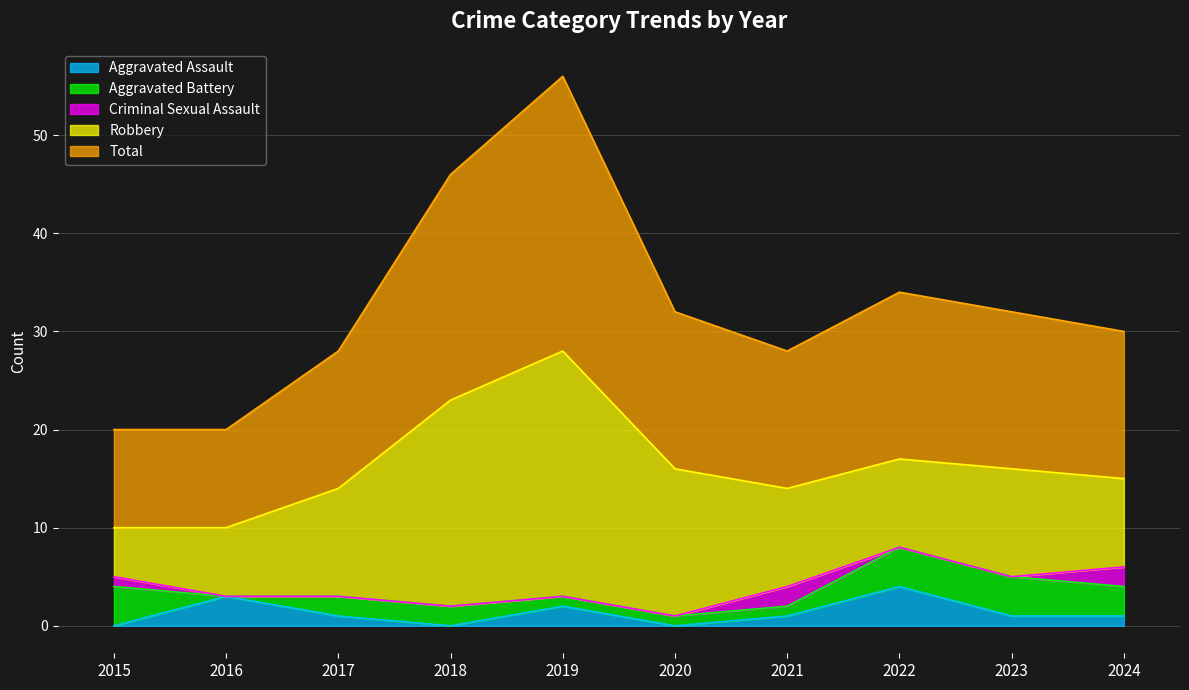

Is it true that Criminal Sexual Assault equals 1 at 2017?

False